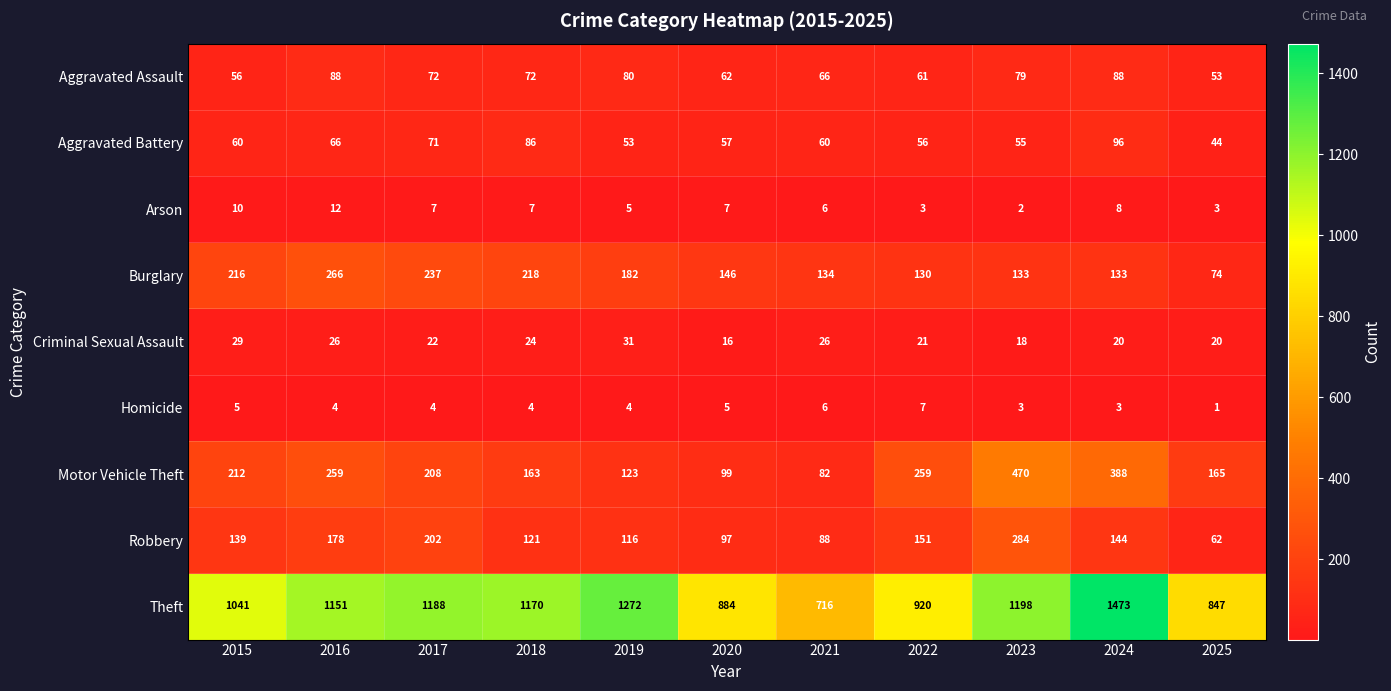

List the series in order of their peak value, lowest first.

Homicide, Arson, Criminal Sexual Assault, Aggravated Assault, Aggravated Battery, Burglary, Robbery, Motor Vehicle Theft, Theft